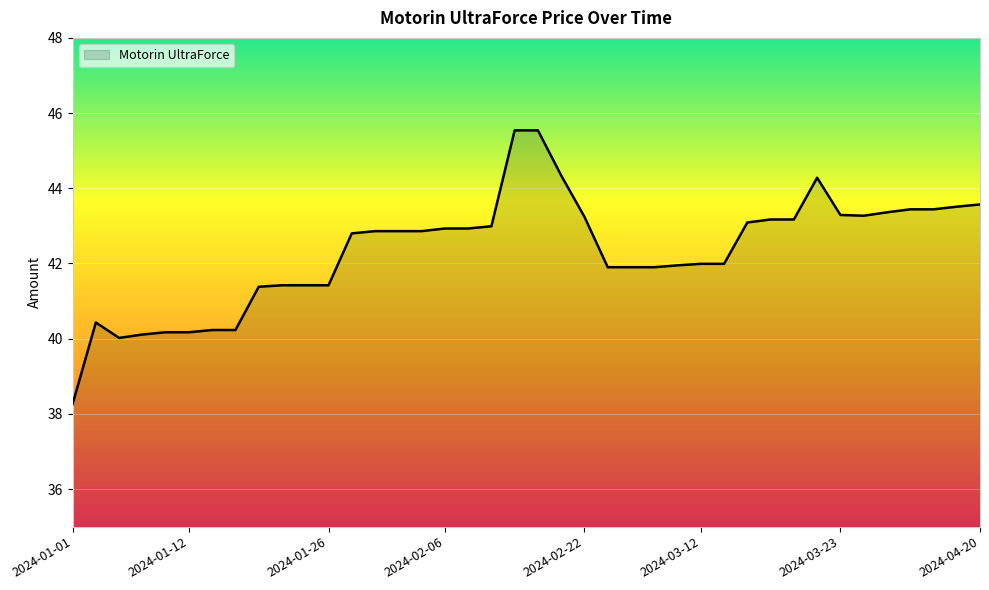

What is the difference between the second highest and second lowest values?

5.5